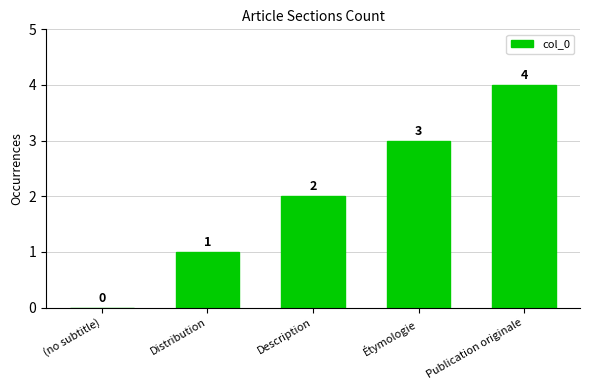

Is it true that the value at (no subtitle) is 0?

True